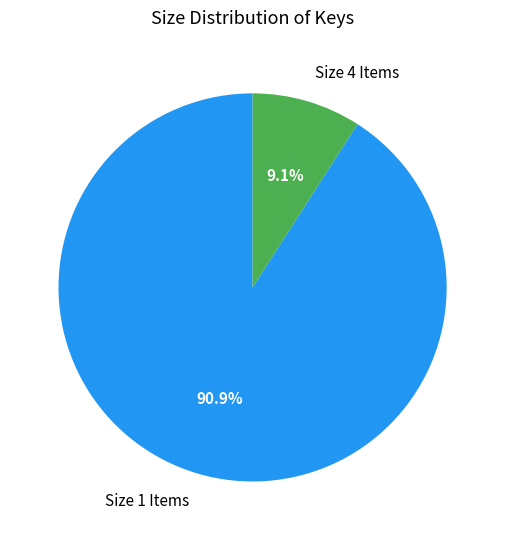

What portion of the pie excludes Size 1 Items?

9.1%